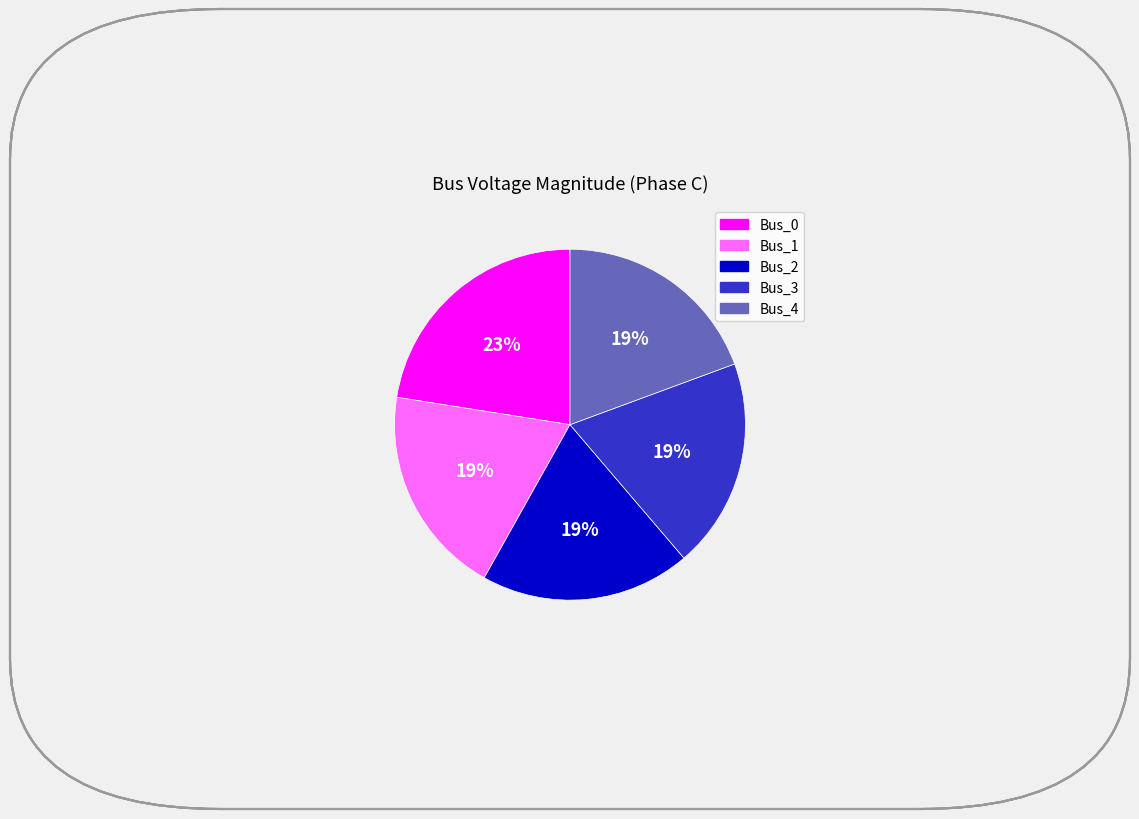

To the nearest percent, what portion does Bus_3 represent?

19%